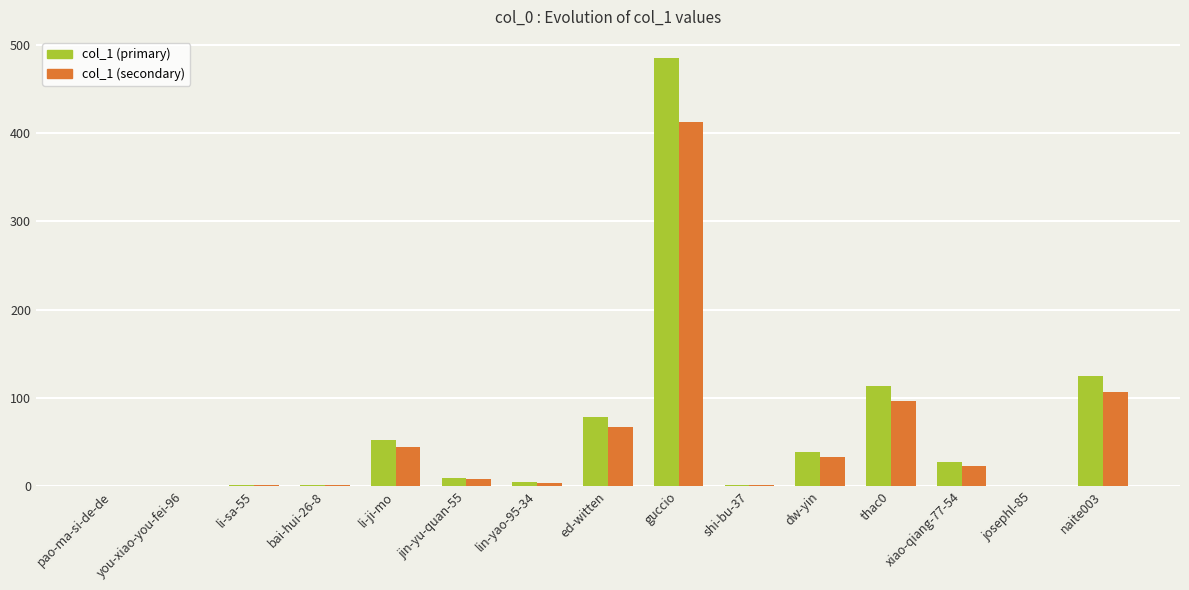

Between pao-ma-si-de-de and li-ji-mo, which series saw the biggest shift?

col_1 (primary)